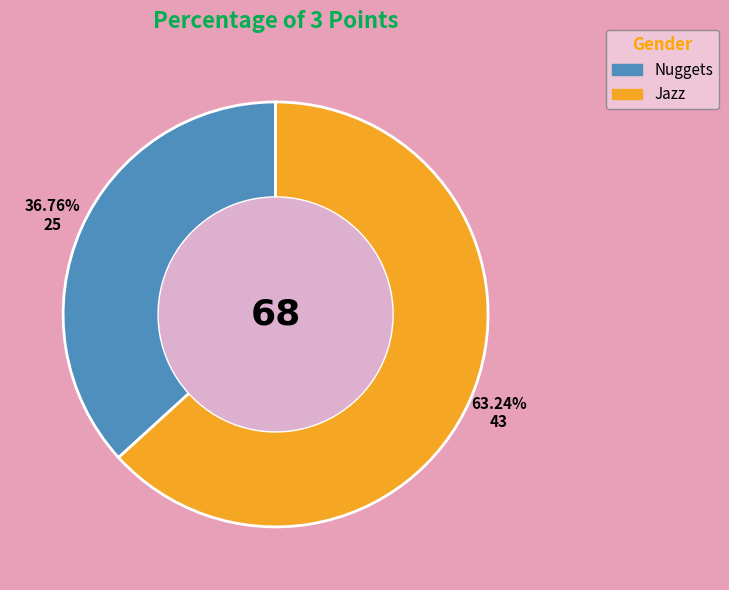

Combined, what portion of the pie is Jazz and Nuggets?

100.0%